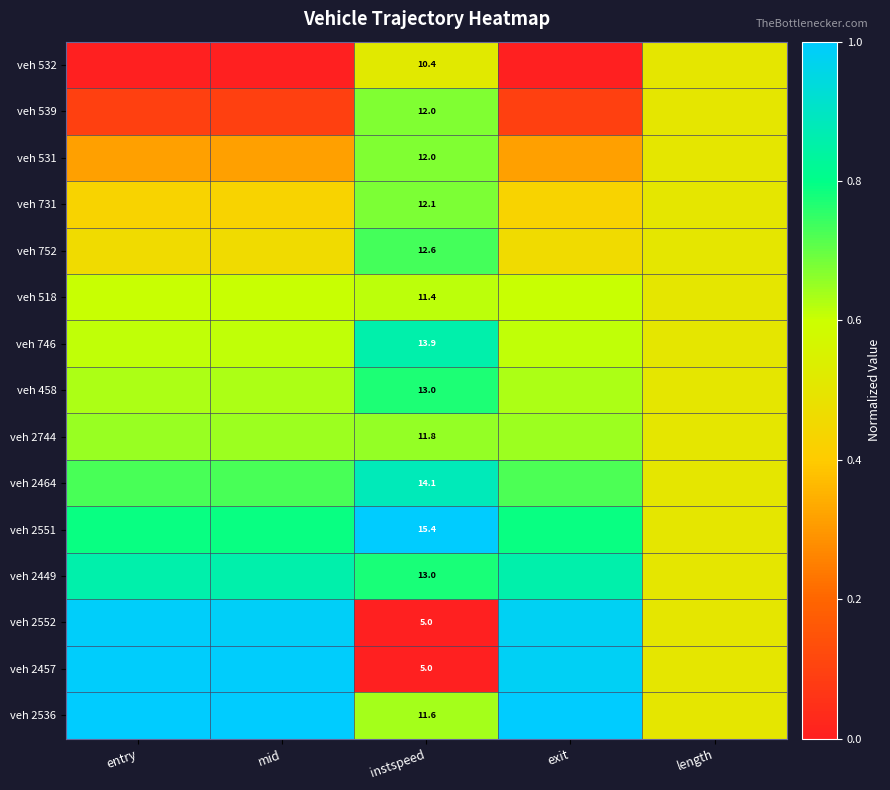

List the labels in order of veh 731 value, smallest first.

exit, mid, entry, length, instspeed